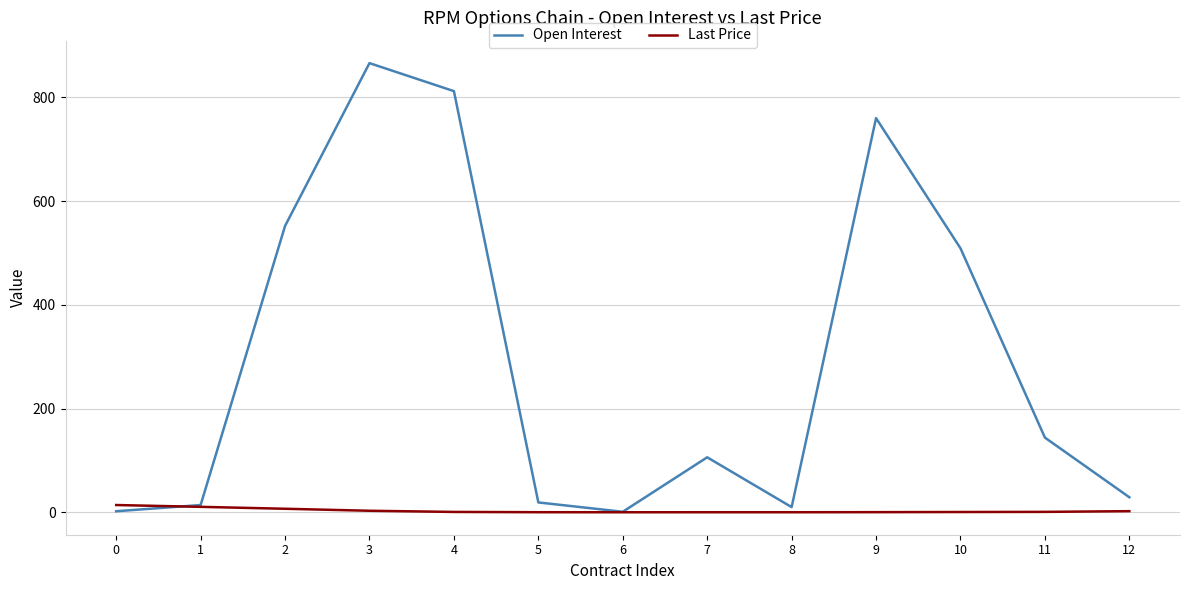

Which series has the largest range (max minus min)?

Open Interest